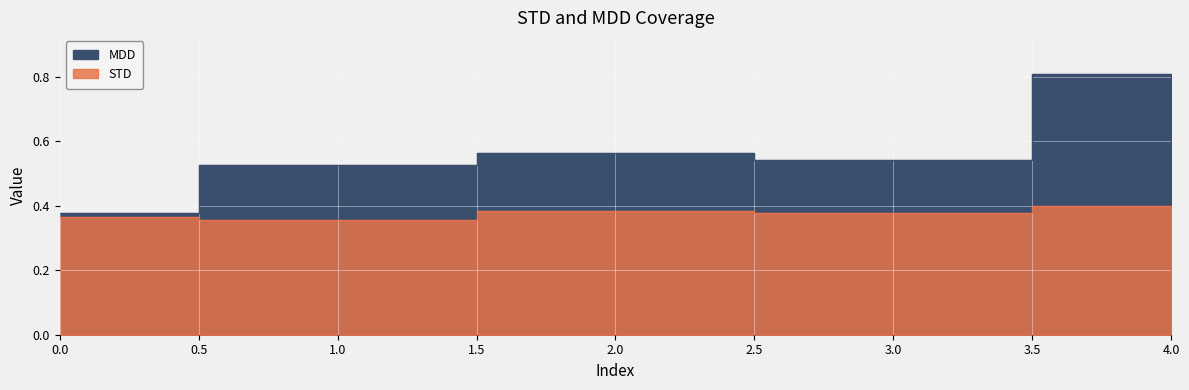

Is the value of MDD at 1 greater than the value of STD at 4?

Yes